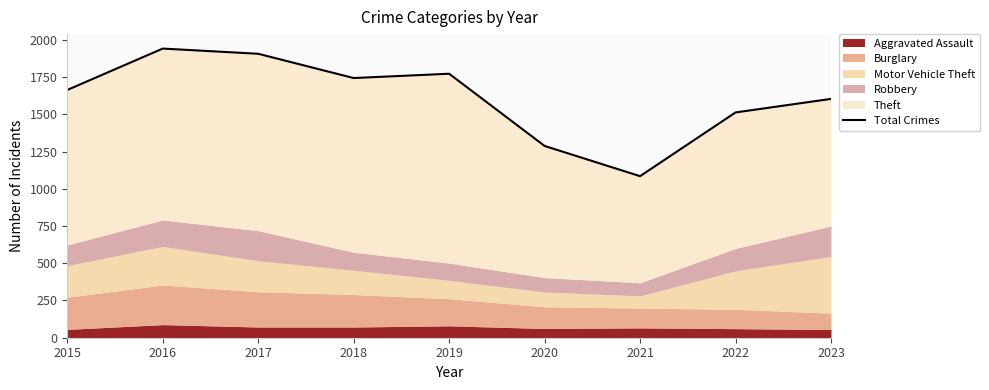

Between 2016 and 2018, which is larger?

2016